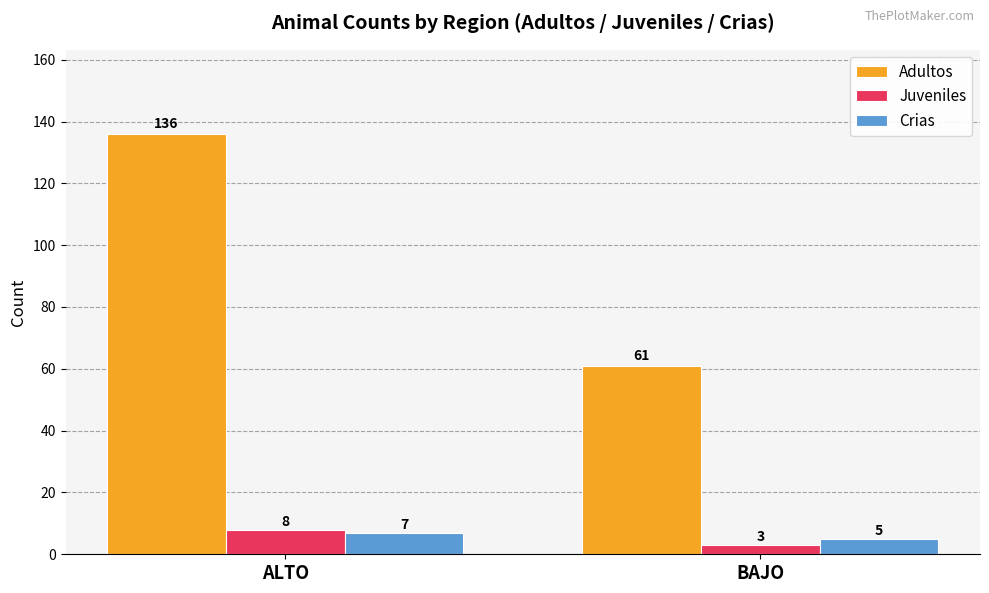

List the series in order of their peak value, lowest first.

Crias, Juveniles, Adultos